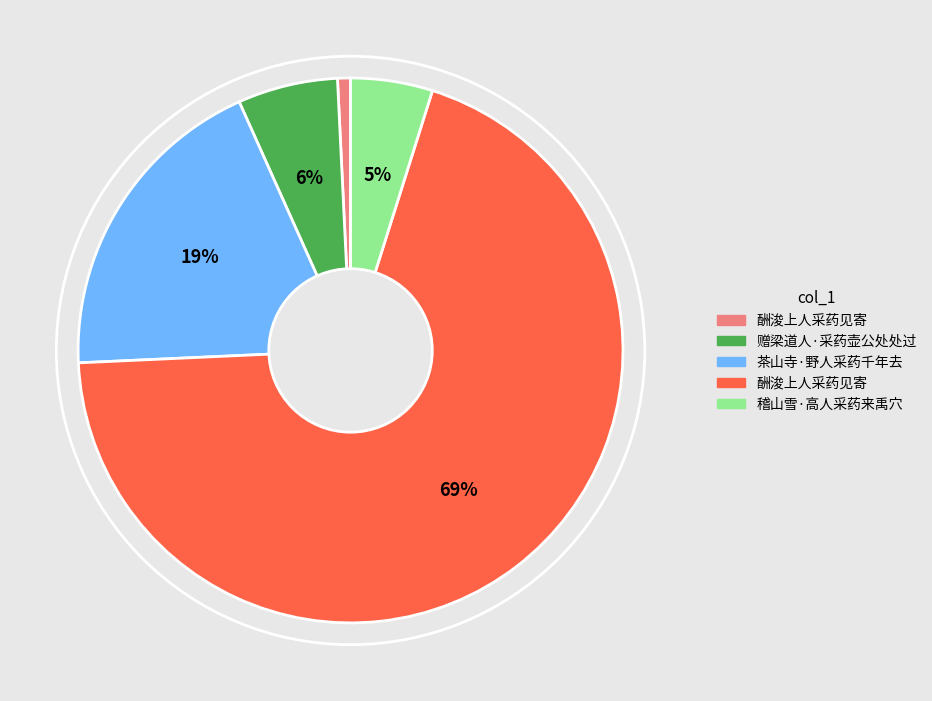

To the nearest percent, what is the average slice percentage?

20%